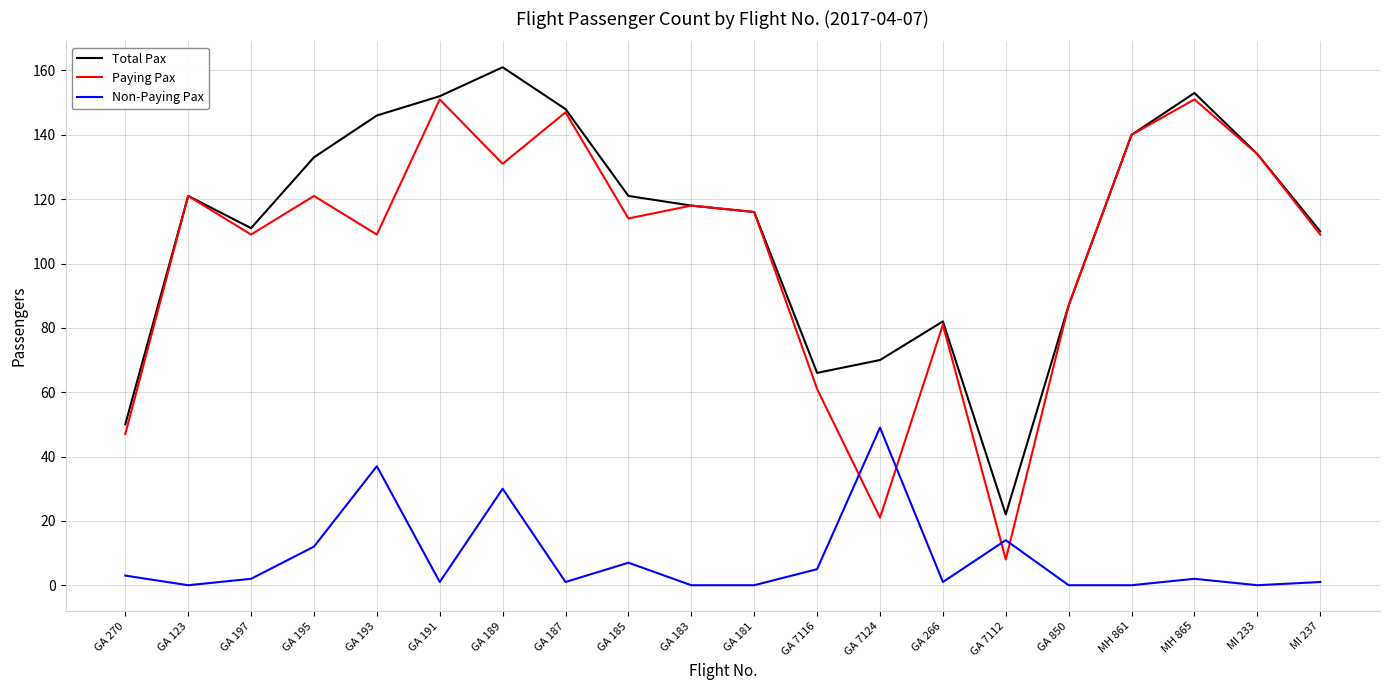

List the series in order of their peak value, highest first.

Total Pax, Paying Pax, Non-Paying Pax